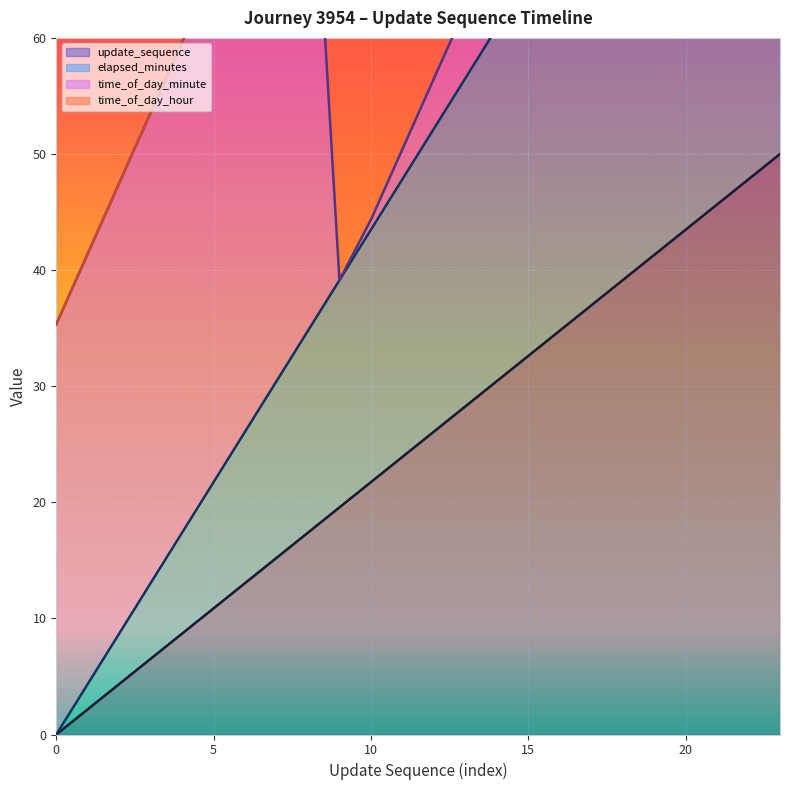

At which category is the sum across all series the highest?

23